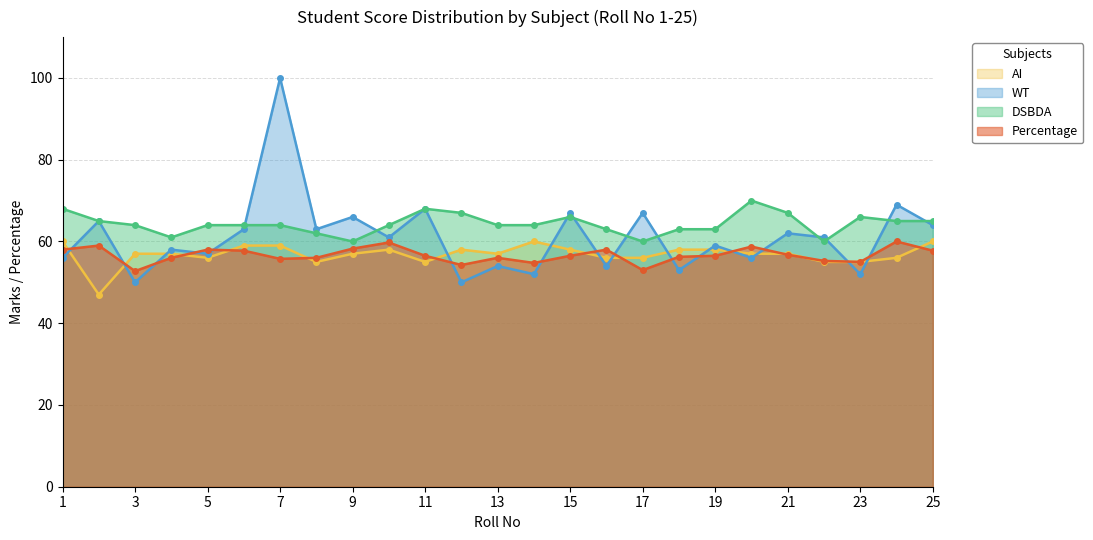

Reading left to right, what are all the values shown in this chart?

Percentage: 1=58.0	2=59.0	3=52.8	4=56.0	5=58.0	6=57.8	7=55.8	8=56.0	9=58.2	10=59.8	11=56.5	12=54.2	13=56.0	14=54.8	15=56.5	16=58.0	17=53.0	18=56.2	19=56.5	20=58.8	21=56.8	22=55.2	23=55.0	24=60.0	25=57.8
WT: 1=56.0	2=65.0	3=50.0	4=58.0	5=57.0	6=63.0	7=100.0	8=63.0	9=66.0	10=61.0	11=68.0	12=50.0	13=54.0	14=52.0	15=67.0	16=54.0	17=67.0	18=53.0	19=59.0	20=56.0	21=62.0	22=61.0	23=52.0	24=69.0	25=64.0
DSBDA: 1=68.0	2=65.0	3=64.0	4=61.0	5=64.0	6=64.0	7=64.0	8=62.0	9=60.0	10=64.0	11=68.0	12=67.0	13=64.0	14=64.0	15=66.0	16=63.0	17=60.0	18=63.0	19=63.0	20=70.0	21=67.0	22=60.0	23=66.0	24=65.0	25=65.0
AI: 1=60.0	2=47.0	3=57.0	4=57.0	5=56.0	6=59.0	7=59.0	8=55.0	9=57.0	10=58.0	11=55.0	12=58.0	13=57.0	14=60.0	15=58.0	16=56.0	17=56.0	18=58.0	19=58.0	20=57.0	21=57.0	22=55.0	23=55.0	24=56.0	25=60.0